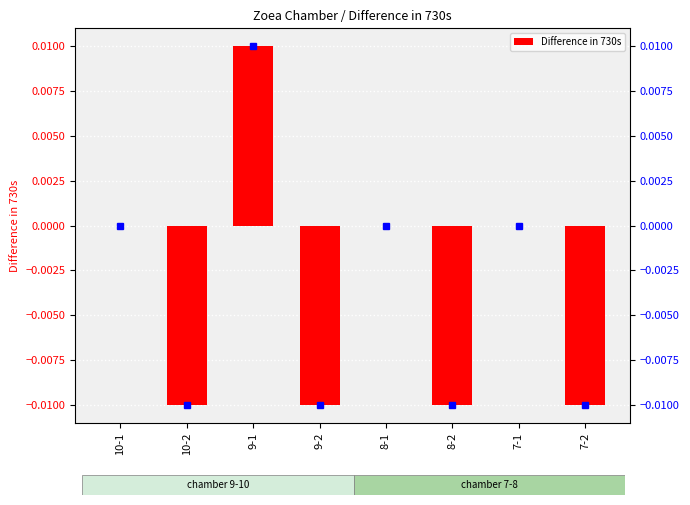

Does the chart contain stacked bars?

No